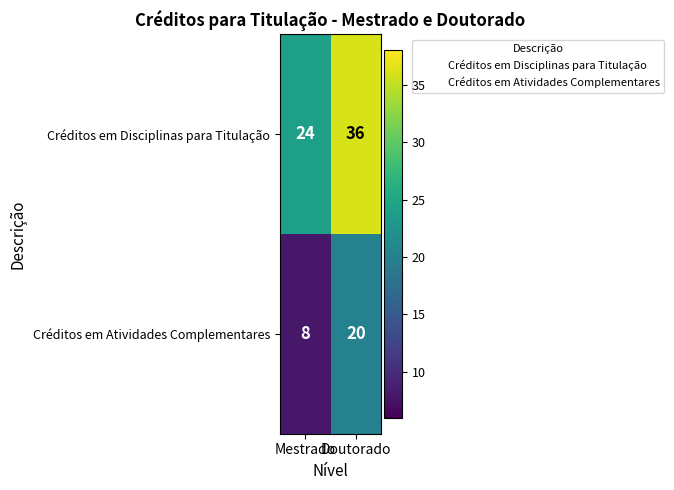

What is the spread (max minus min) of values at Doutorado?

16